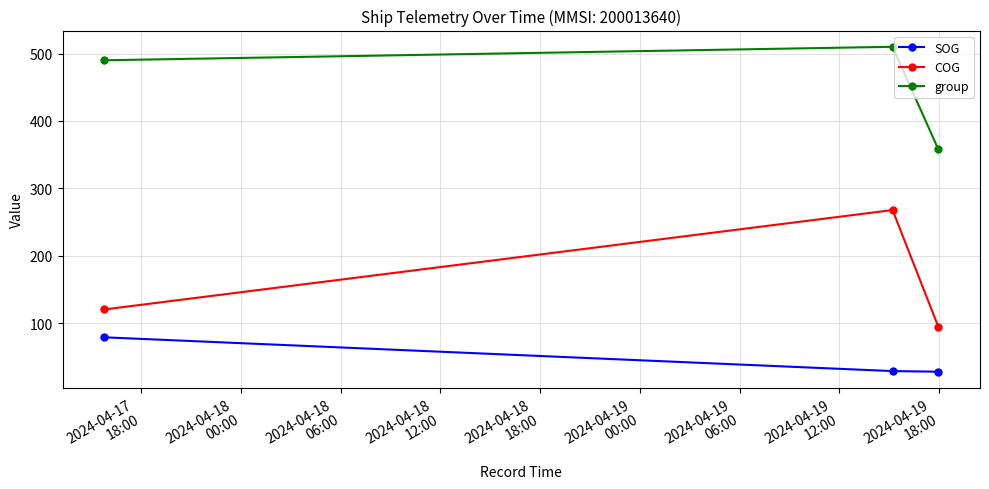

What is the greatest value displayed?

510.0